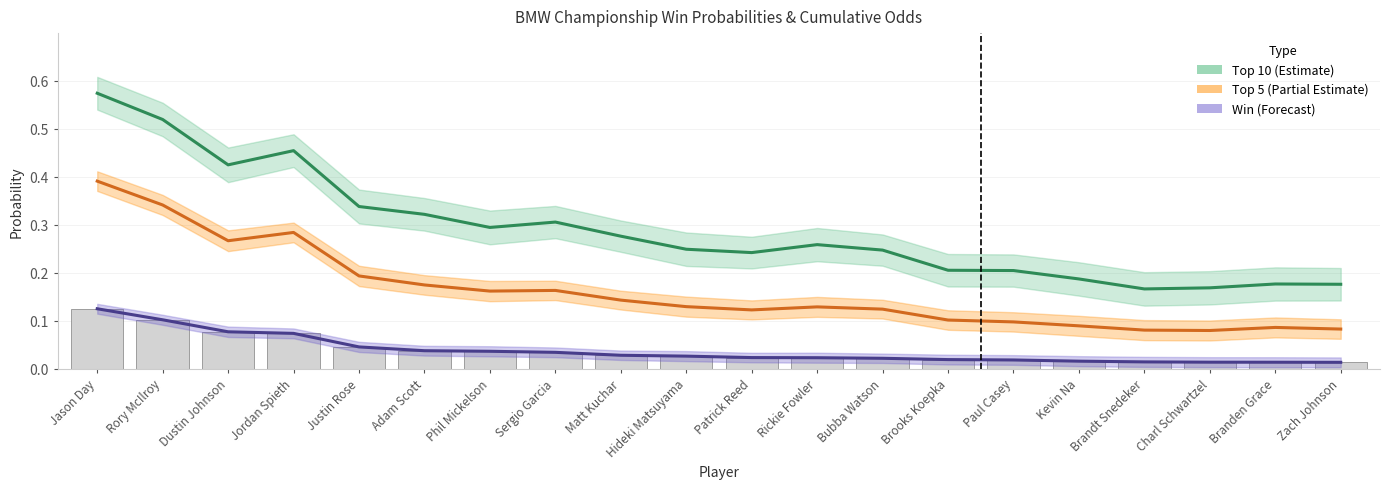

Is it true that Top 5 equals 0.1 at Charl Schwartzel?

True